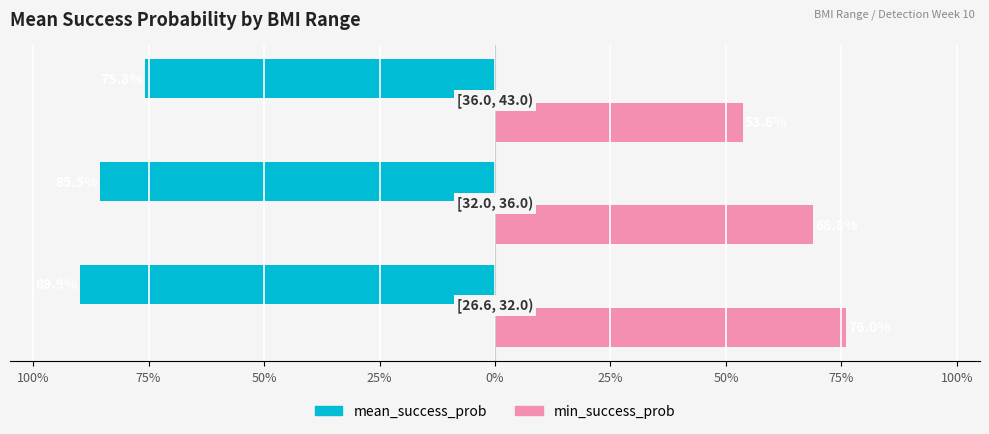

What are all the series names shown in the legend?

mean_success_prob, min_success_prob